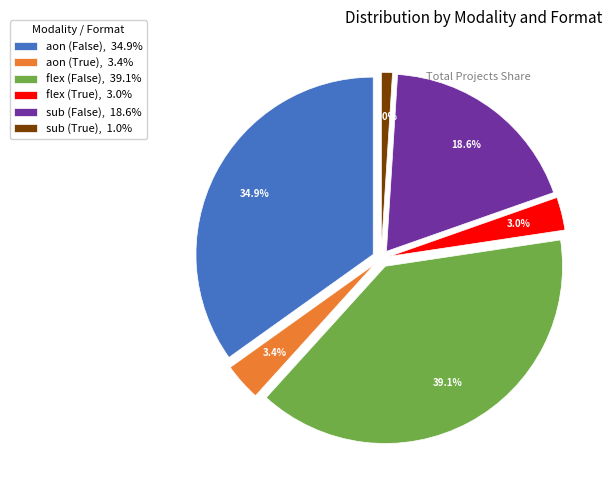

Count the number of slices in the pie.

6